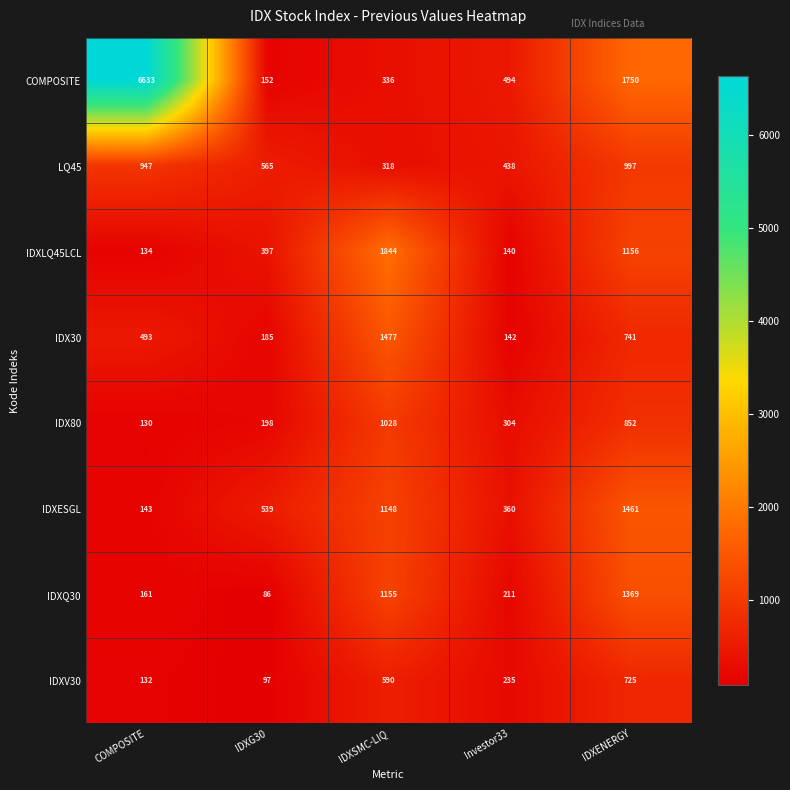

Between IDXSMC-LIQ and Investor33, which series saw the biggest shift?

IDXLQ45LCL